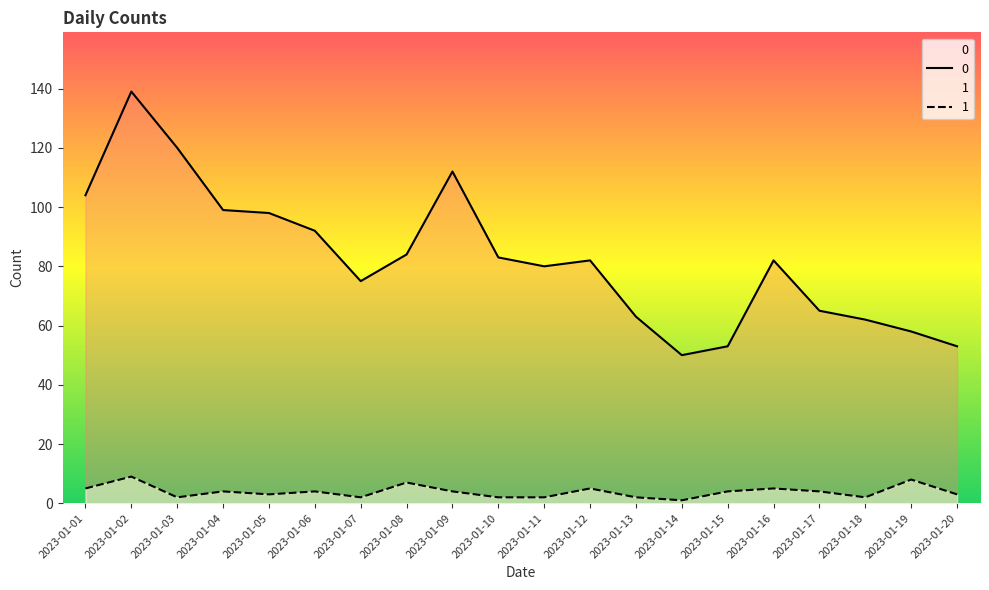

True or false: 1 and 0 intersect in this chart.

False